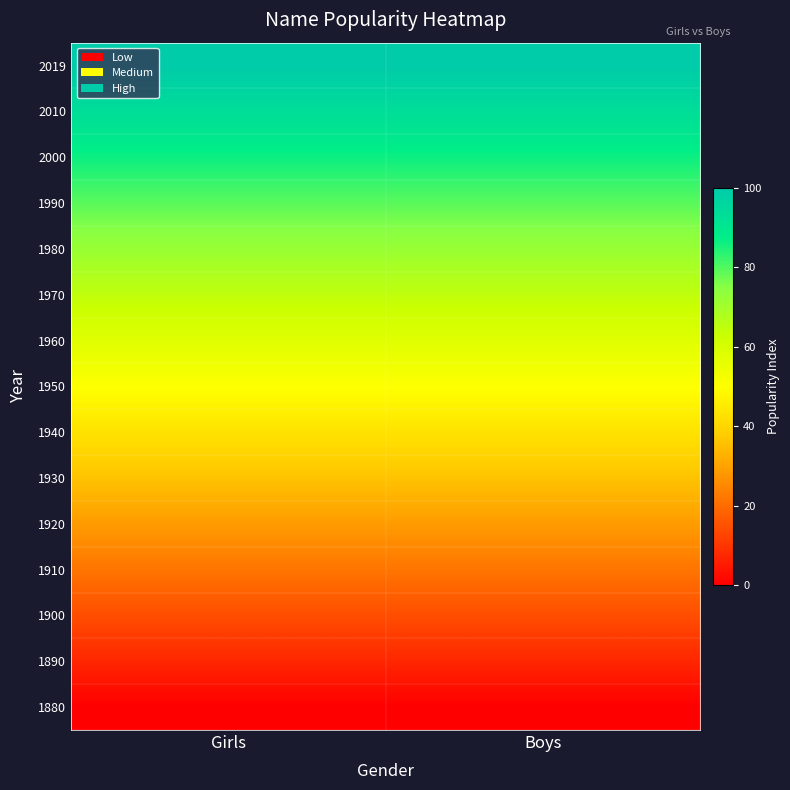

At Boys, list the series in order from largest to smallest.

2019, 2010, 2000, 1990, 1980, 1970, 1960, 1950, 1940, 1930, 1920, 1910, 1900, 1890, 1880